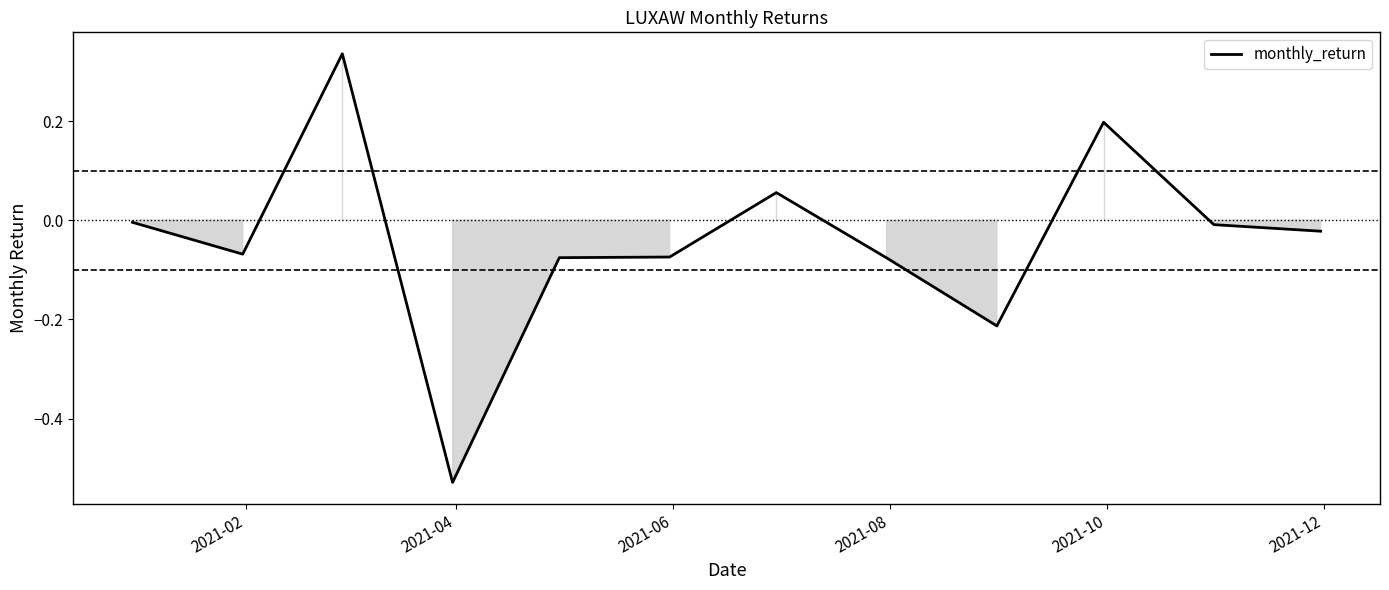

What is the difference between the maximum and minimum values?

0.9